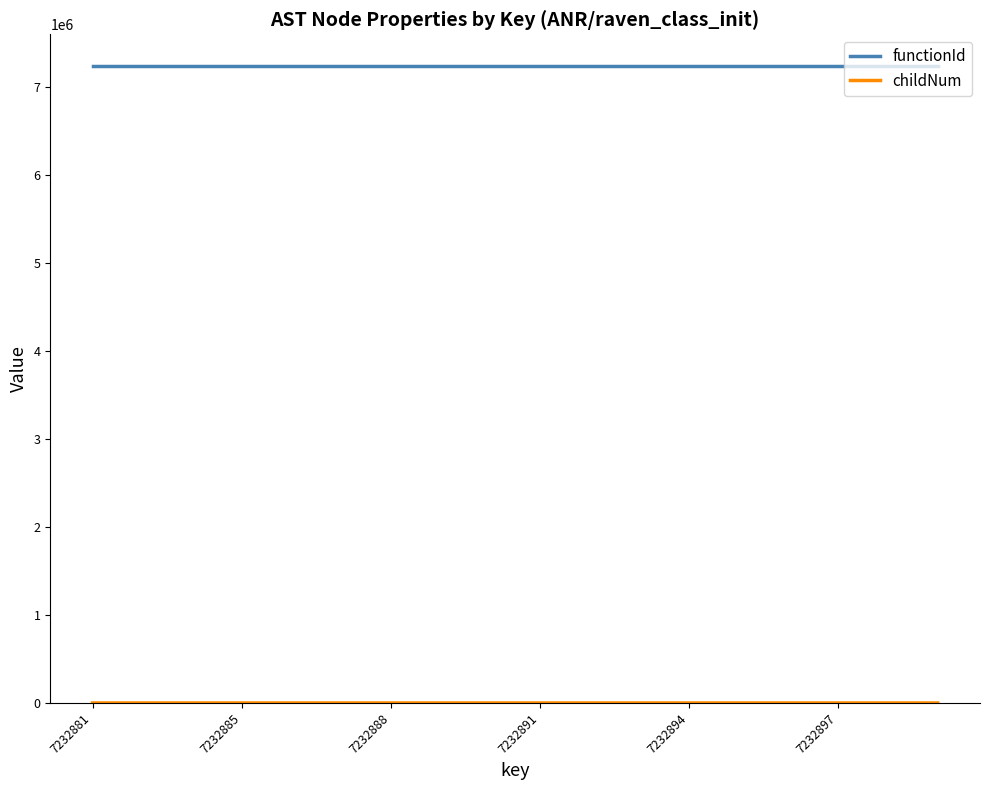

Which series has the largest total across all categories?

functionId